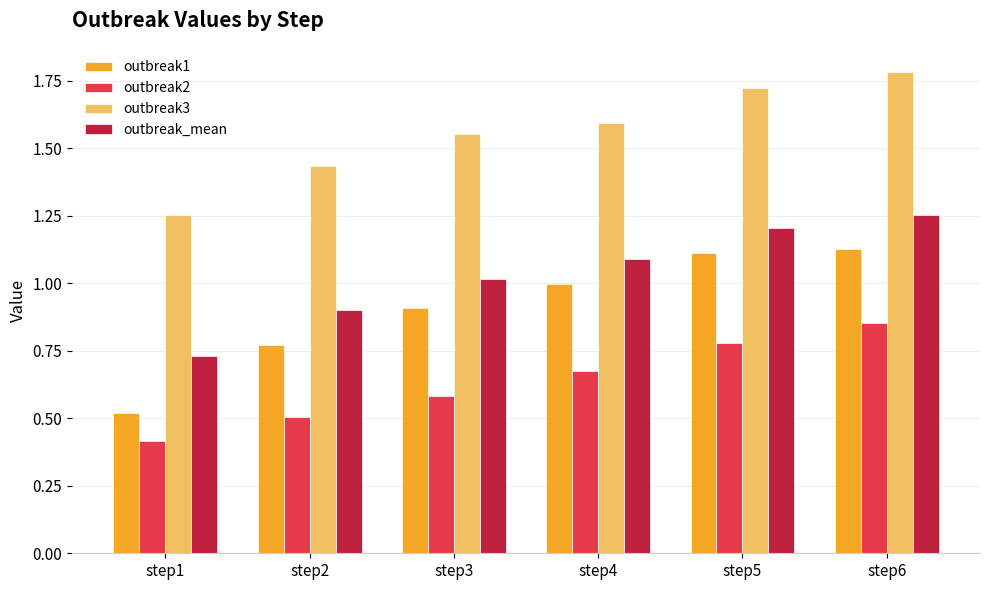

The value of outbreak_mean at step1 is 1.0. True or false?

False